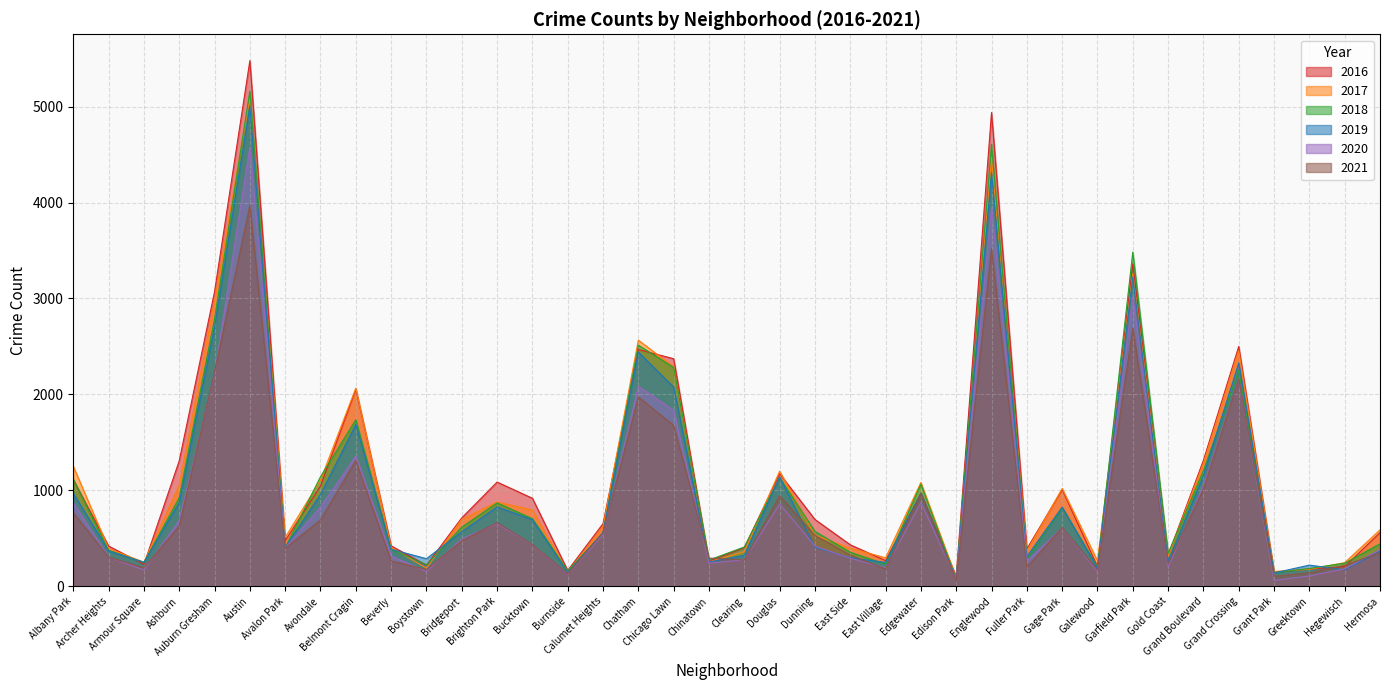

How many interior local peaks does the 2021 series have?

10